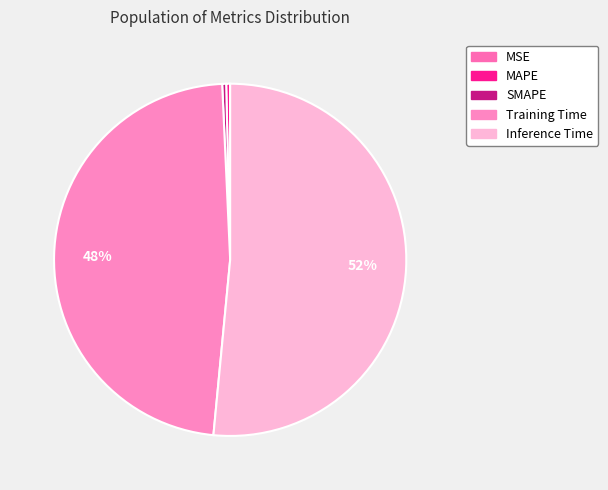

Is there any slice that represents more than half of the pie?

Yes